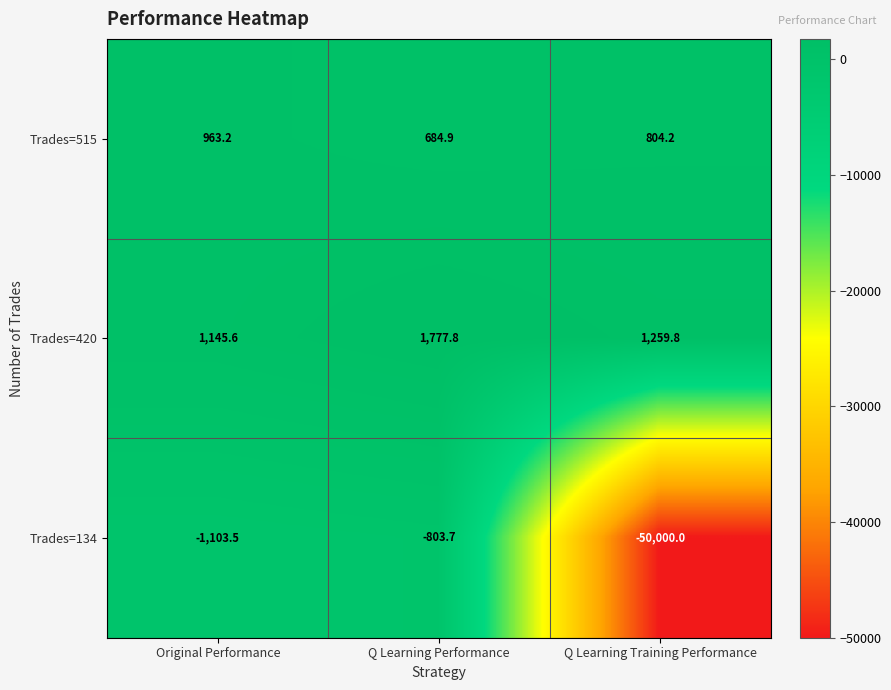

At which category is the sum across all series the highest?

Q Learning Performance